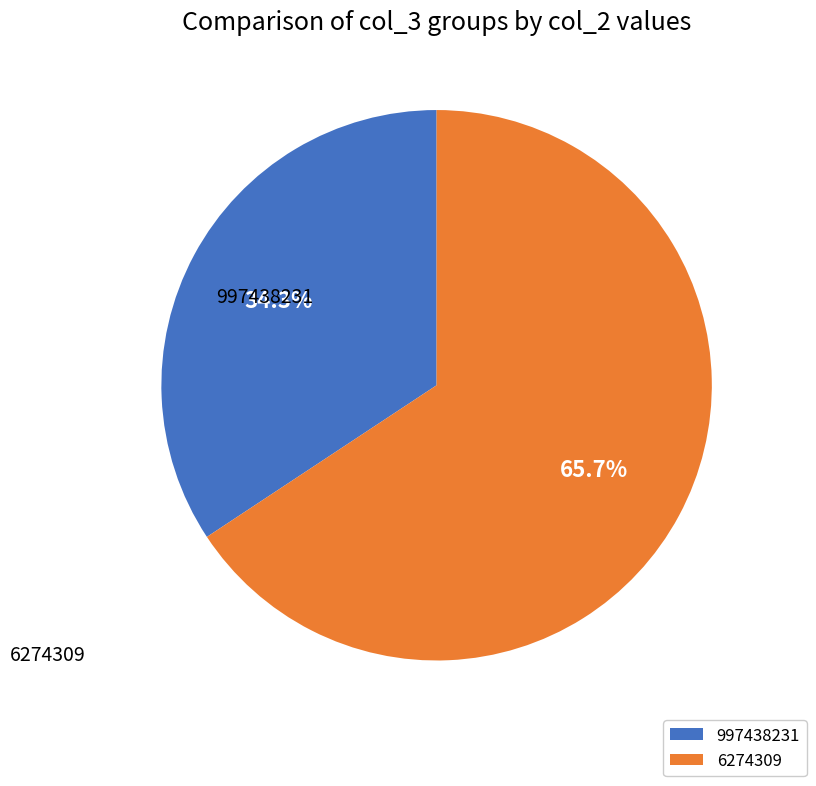

Is it true that 997438231 is 34% of the pie?

True